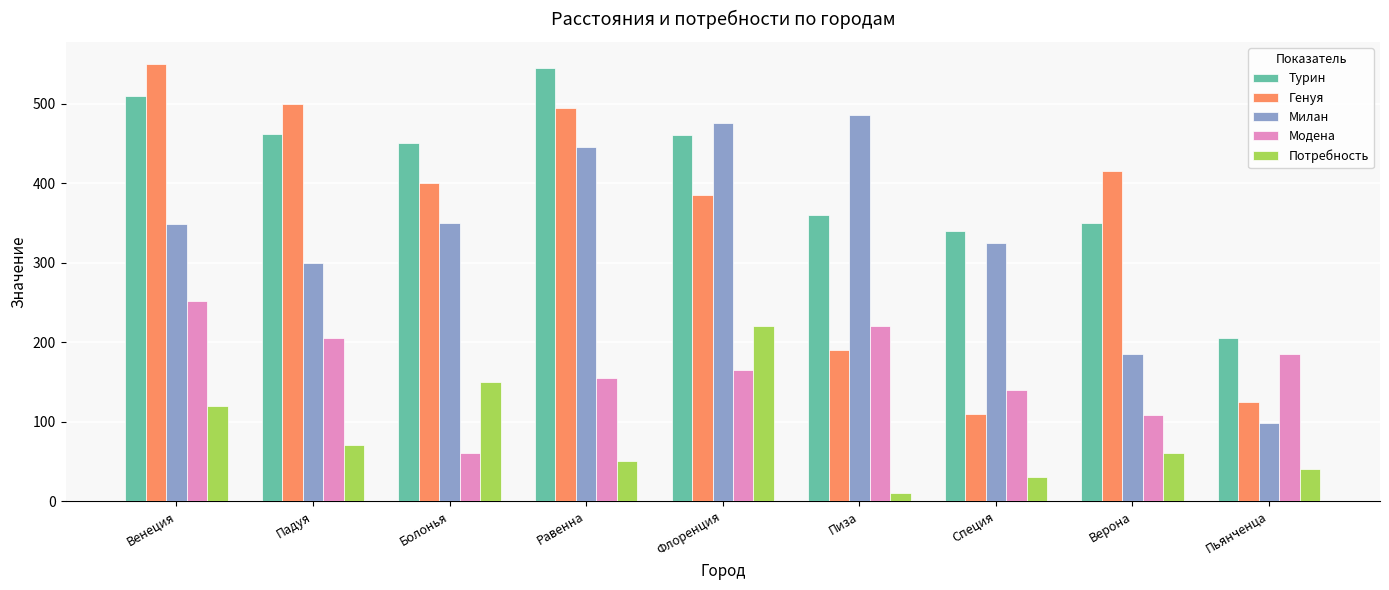

What is the sum of the Генуя values at Специя and Падуя?

610